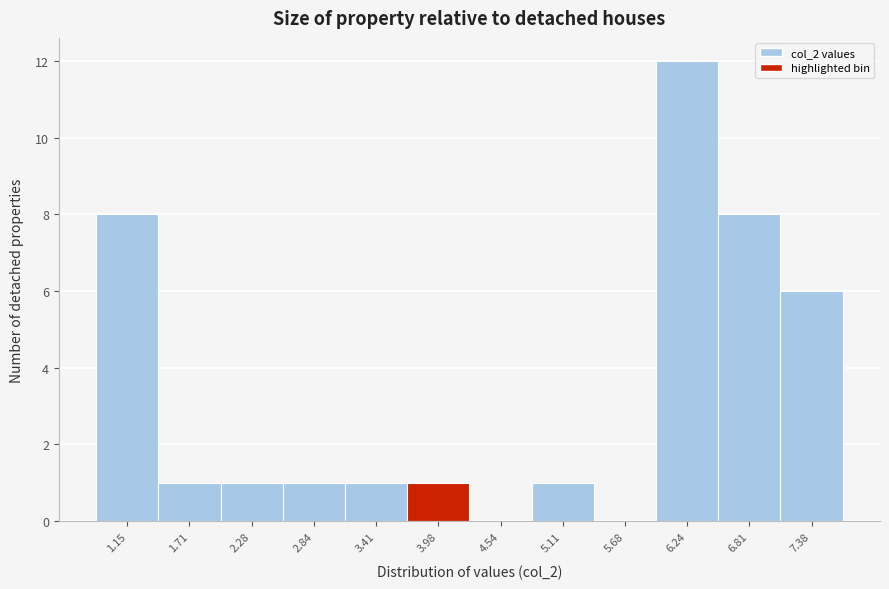

Reading left to right, transcribe this chart: for each bar, give the range it covers on the x-axis and its height. Neither the bar edges nor the heights are printed on the chart, so give them approximately, as read against the axes.

0.9 to 1.4: 8
1.4 to 2.0: 1
2.0 to 2.6: 1
2.6 to 3.1: 1
3.1 to 3.7: 1
3.7 to 4.3: 1
4.3 to 4.8: 0
4.8 to 5.4: 1
5.4 to 6.0: 0
6.0 to 6.5: 12
6.5 to 7.1: 8
7.1 to 7.7: 6